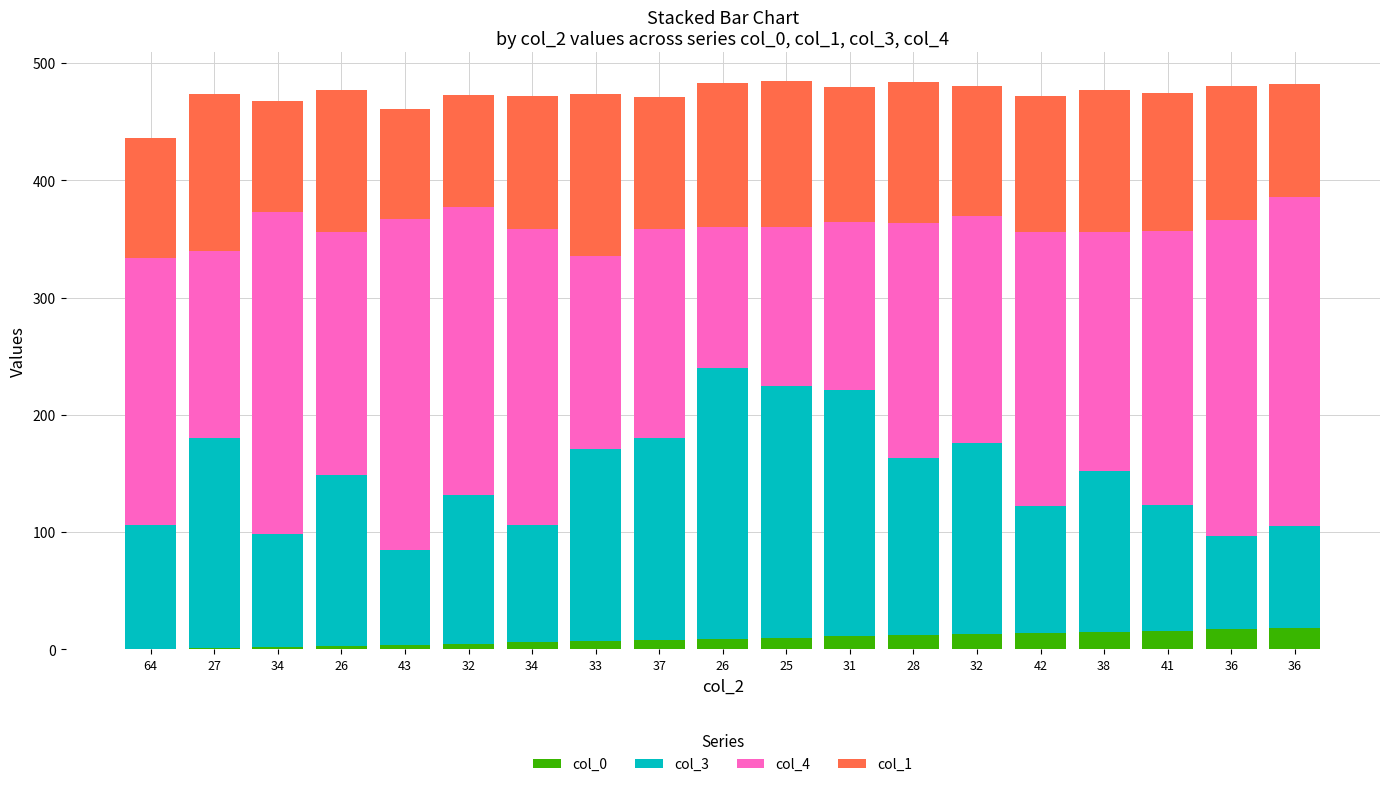

Which has a higher value, 34 or 26?

26